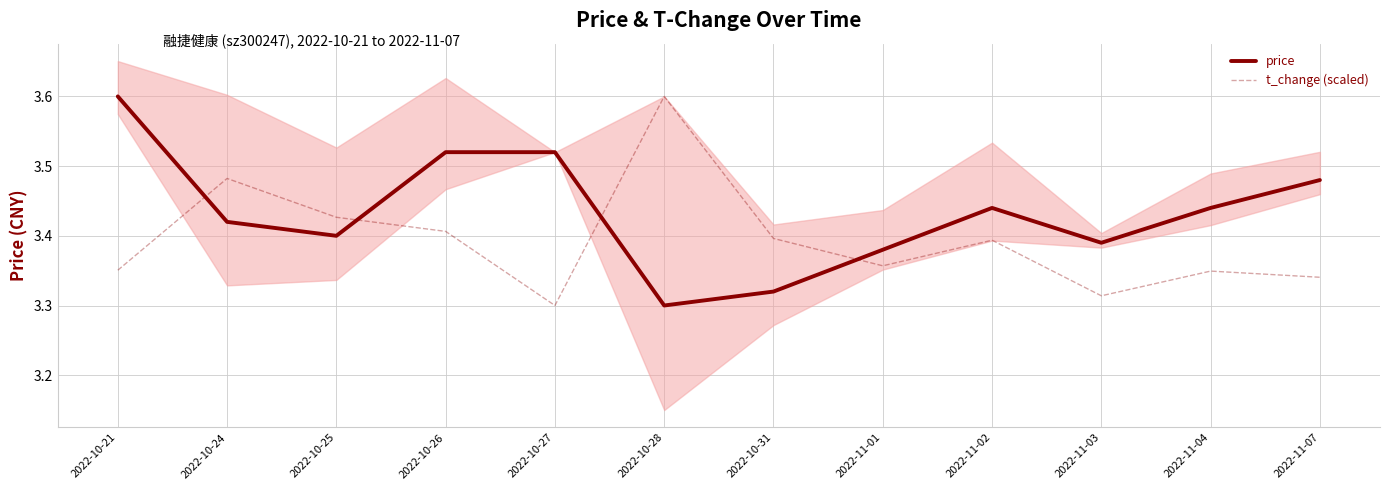

Which series has the largest total across all categories?

price